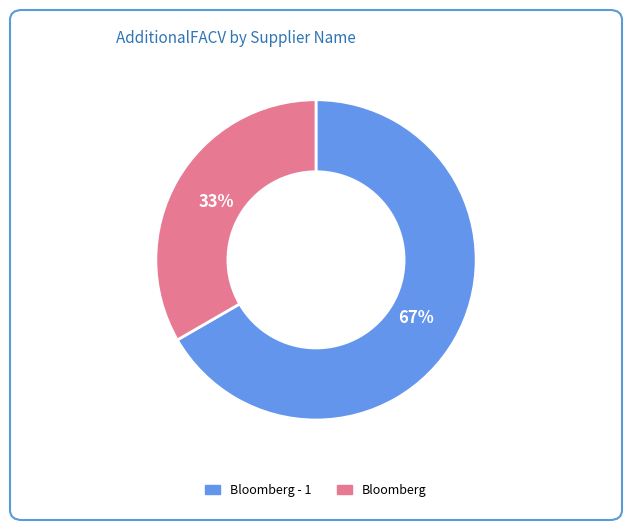

What is the majority slice?

Bloomberg - 1